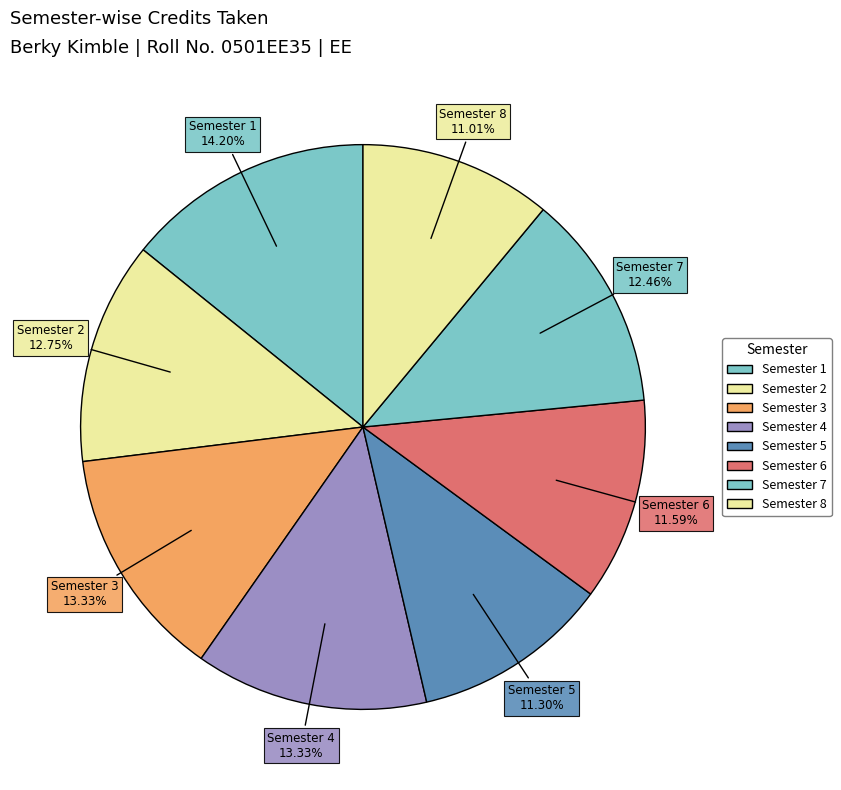

How many segments does this pie chart have?

8